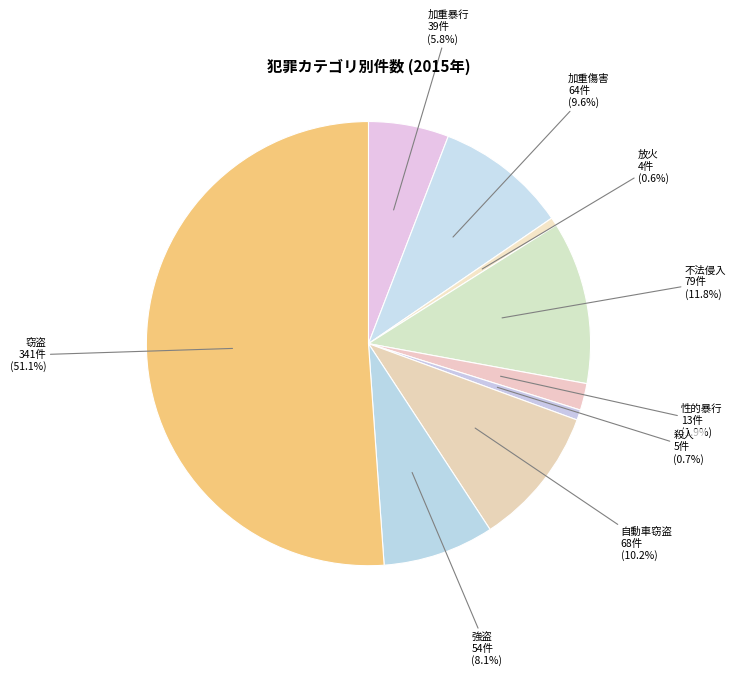

How many slices are in this pie chart?

9